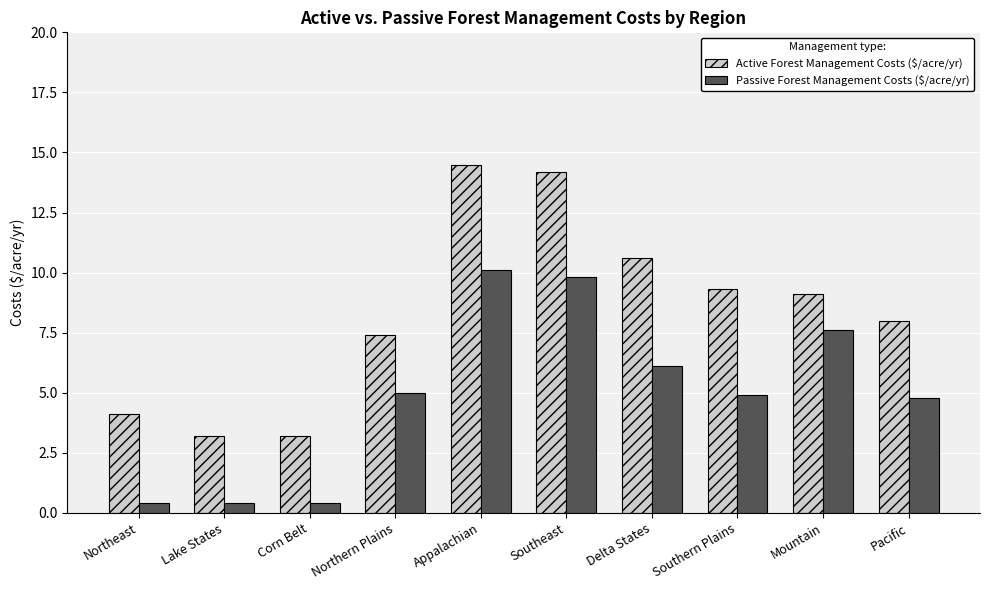

What is the maximum value for Active Forest Management Costs ($/acre/yr)?

14.5